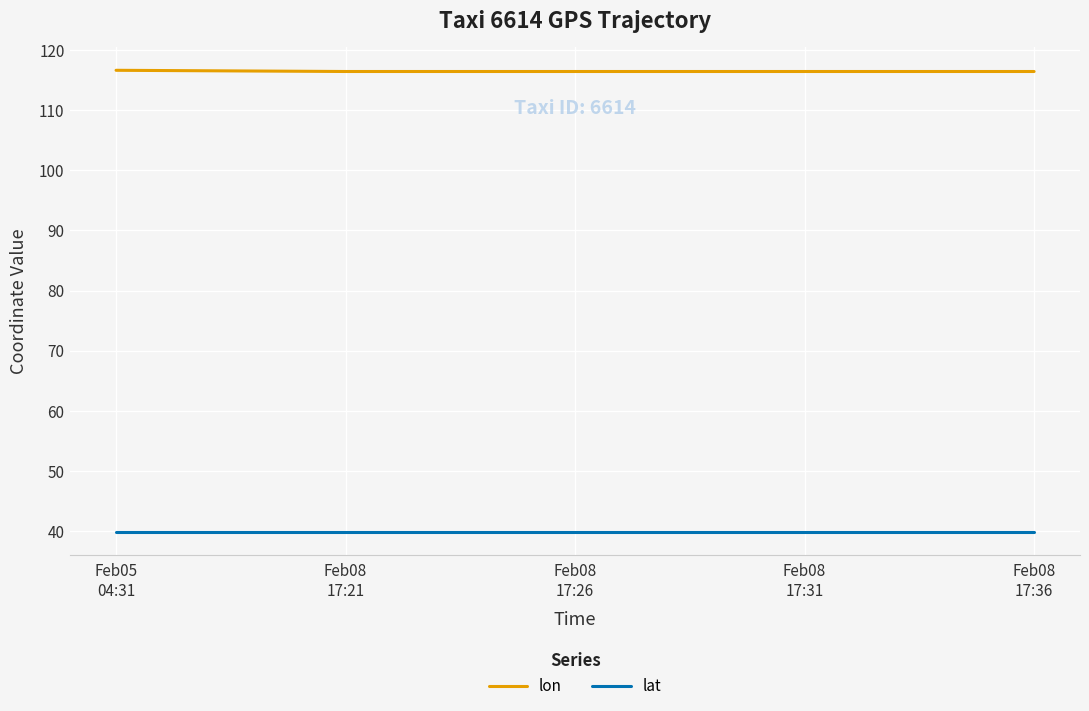

What is the minimum value shown in the chart?

39.9